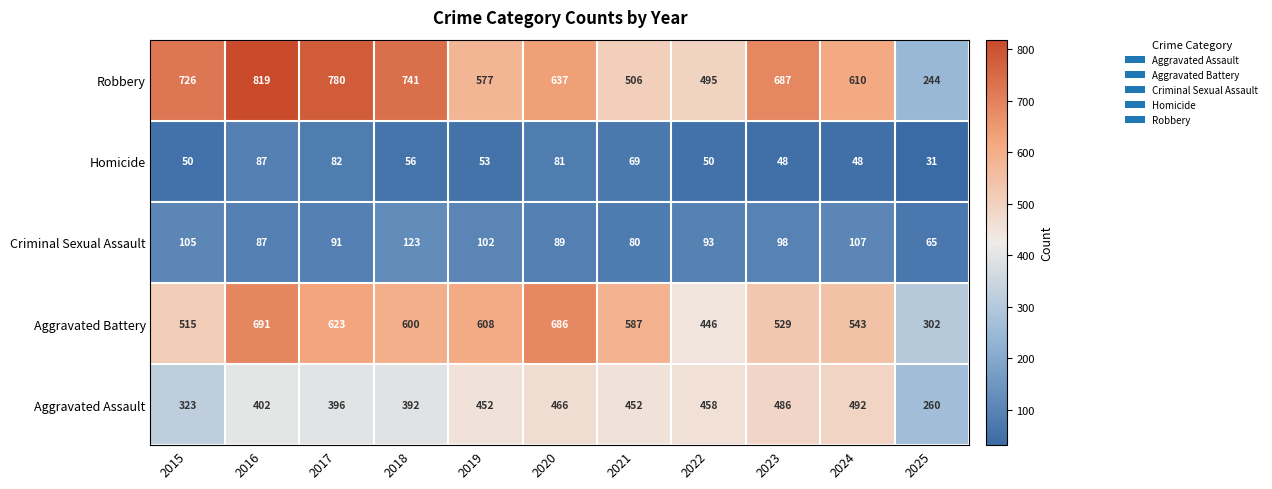

What is the smallest value displayed?

31